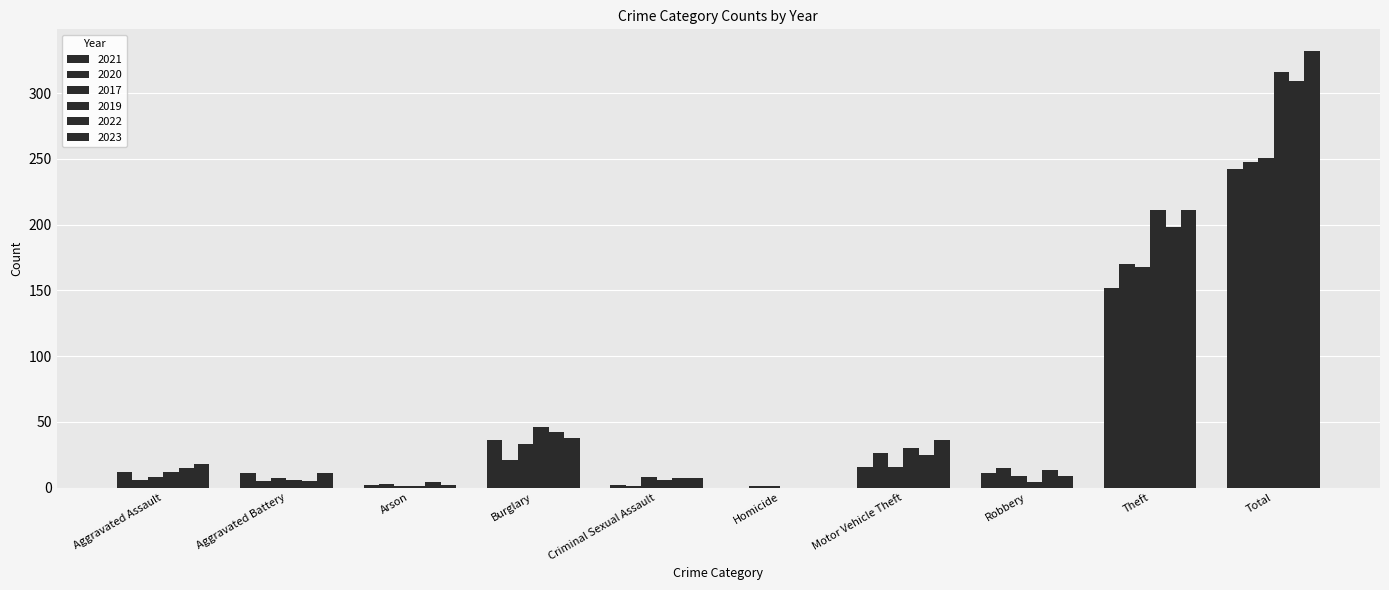

At how many categories does at least one series exceed 233?

1